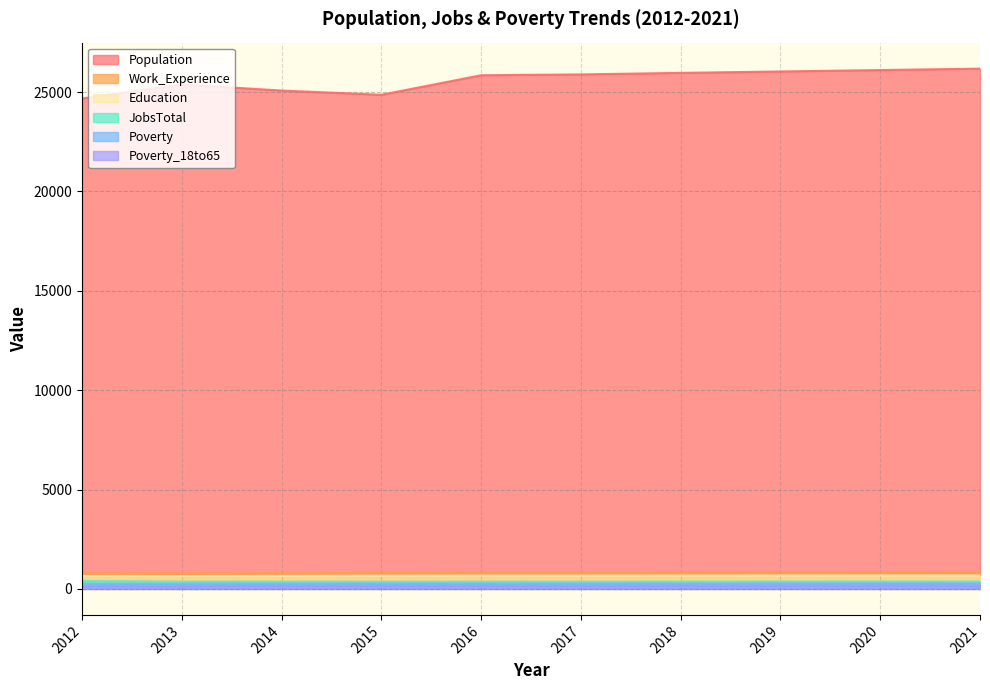

Reading right to left, transcribe all the data shown in this chart.

Population: 26180	26109	26037	25967	25889	25847	24864	25077	25383	24677
Work_Experience: 801	800	798	796	794	793	790	787	777	781
Education: 679	677	675	673	670	670	663	654	645	649
JobsTotal: 373	371	369	367	365	363	361	367	362	392
Poverty: 280	276	273	269	266	263	265	262	257	256
Poverty_18to65: 173	170	168	165	162	160	163	163	153	152